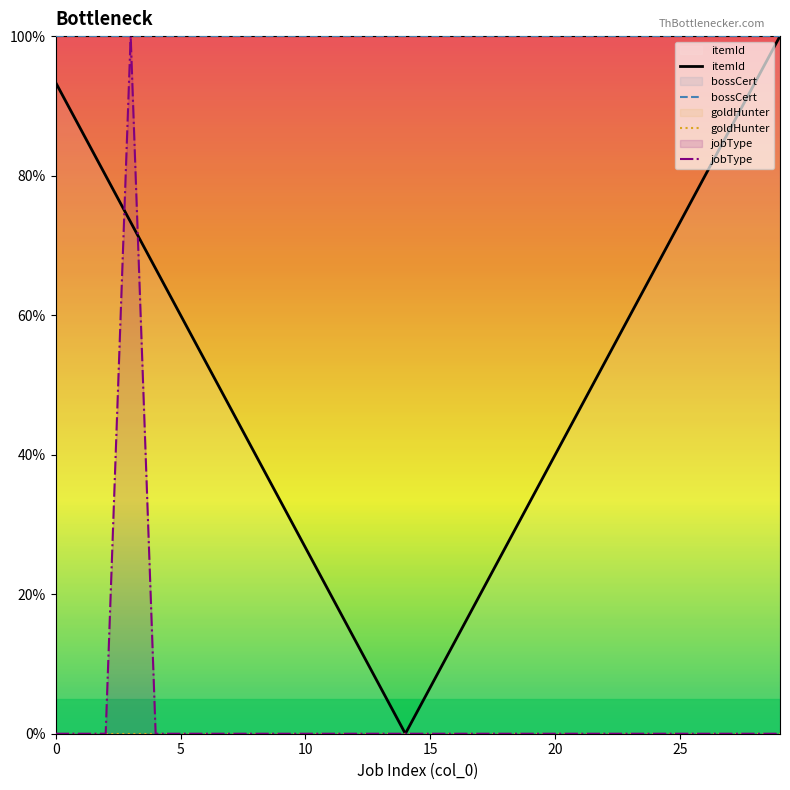

Is the value of goldHunter at 10 greater than the value of bossCert at 8?

No